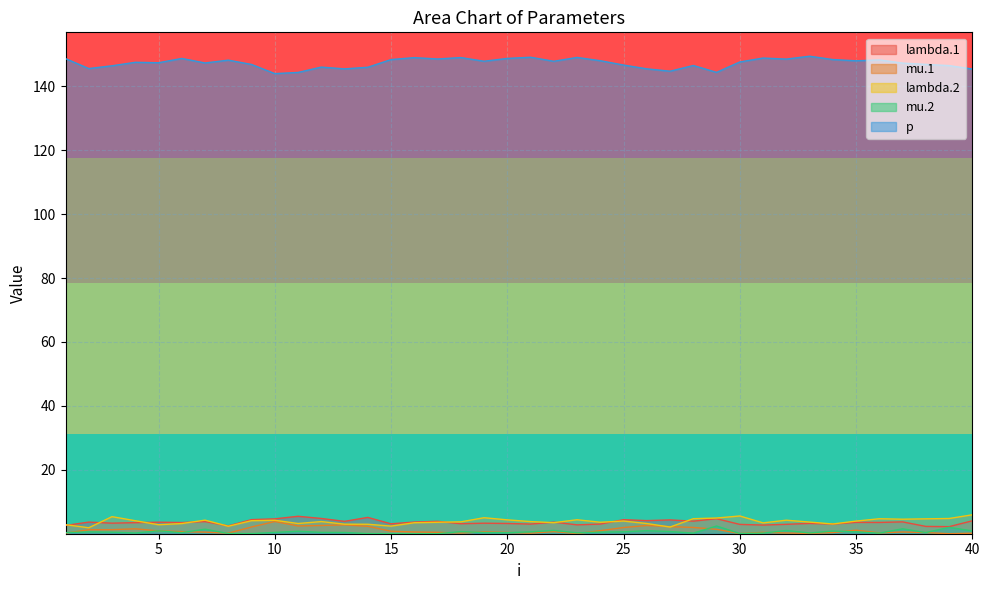

What is the minimum value for lambda.2?

1.9